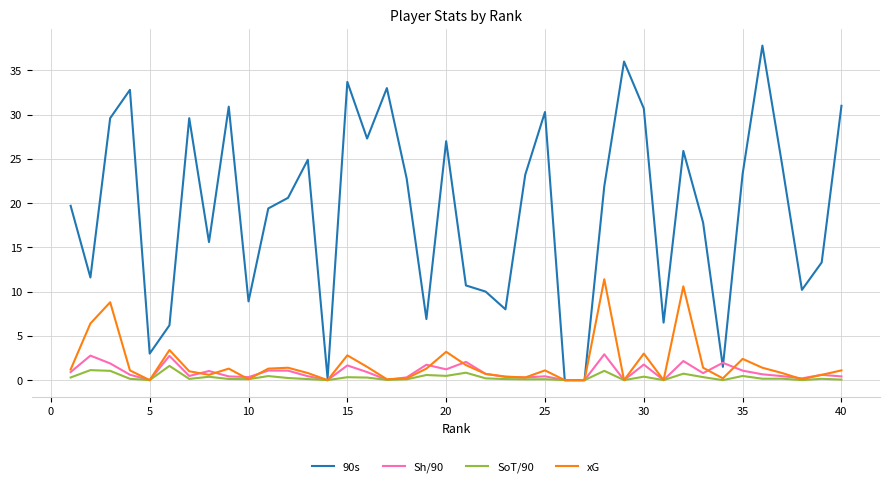

Which series has the widest spread of values?

90s